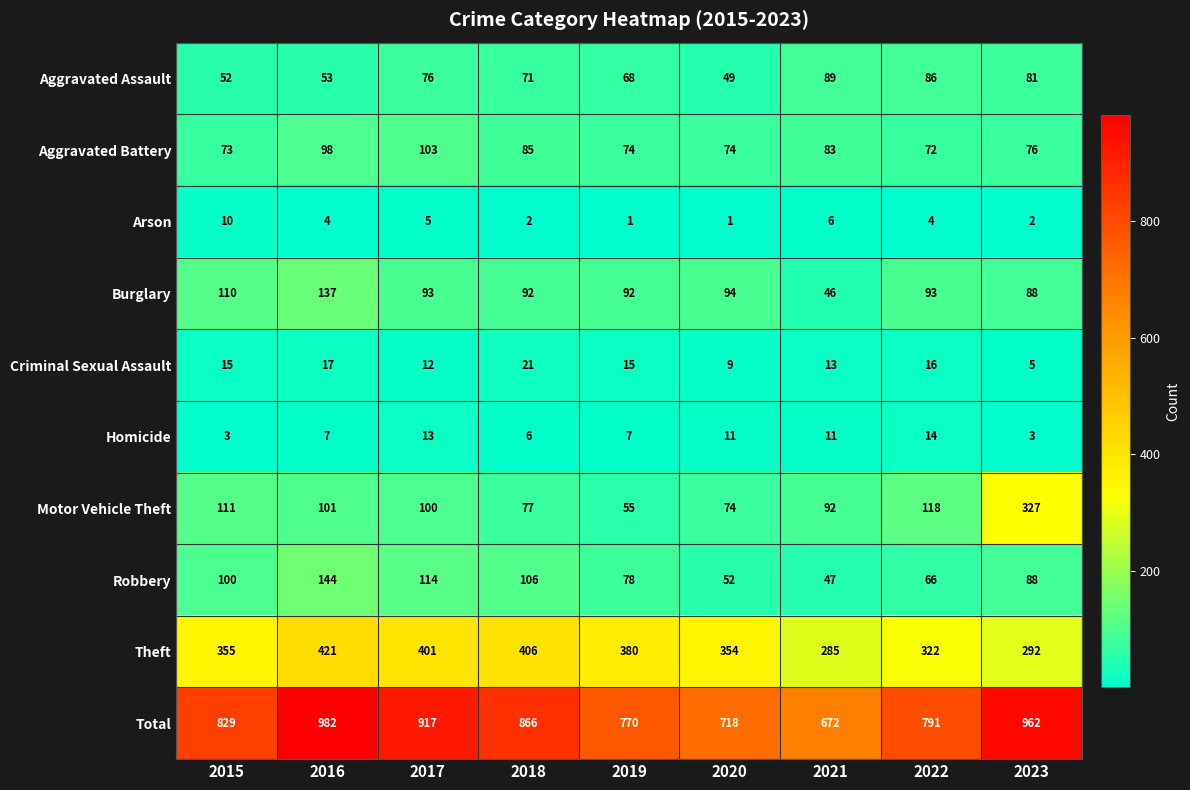

Is the value of Theft at 2023 greater than the value of Total at 2023?

No